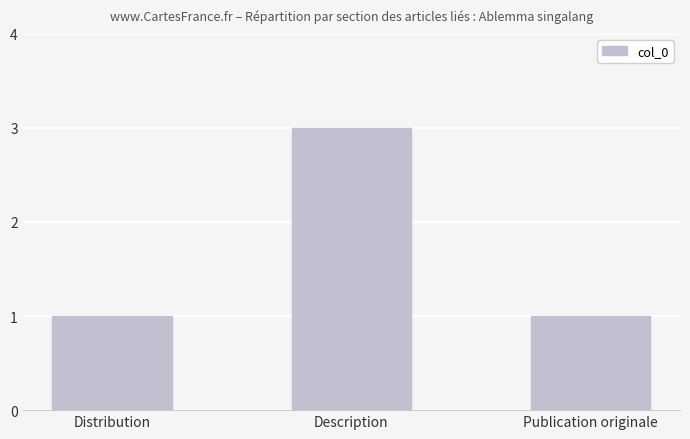

What is the greatest value displayed?

3